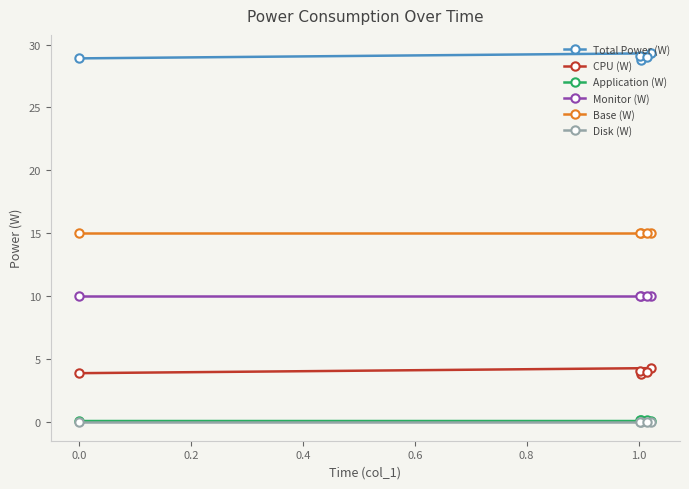

At how many categories does at least one series exceed 2?

5